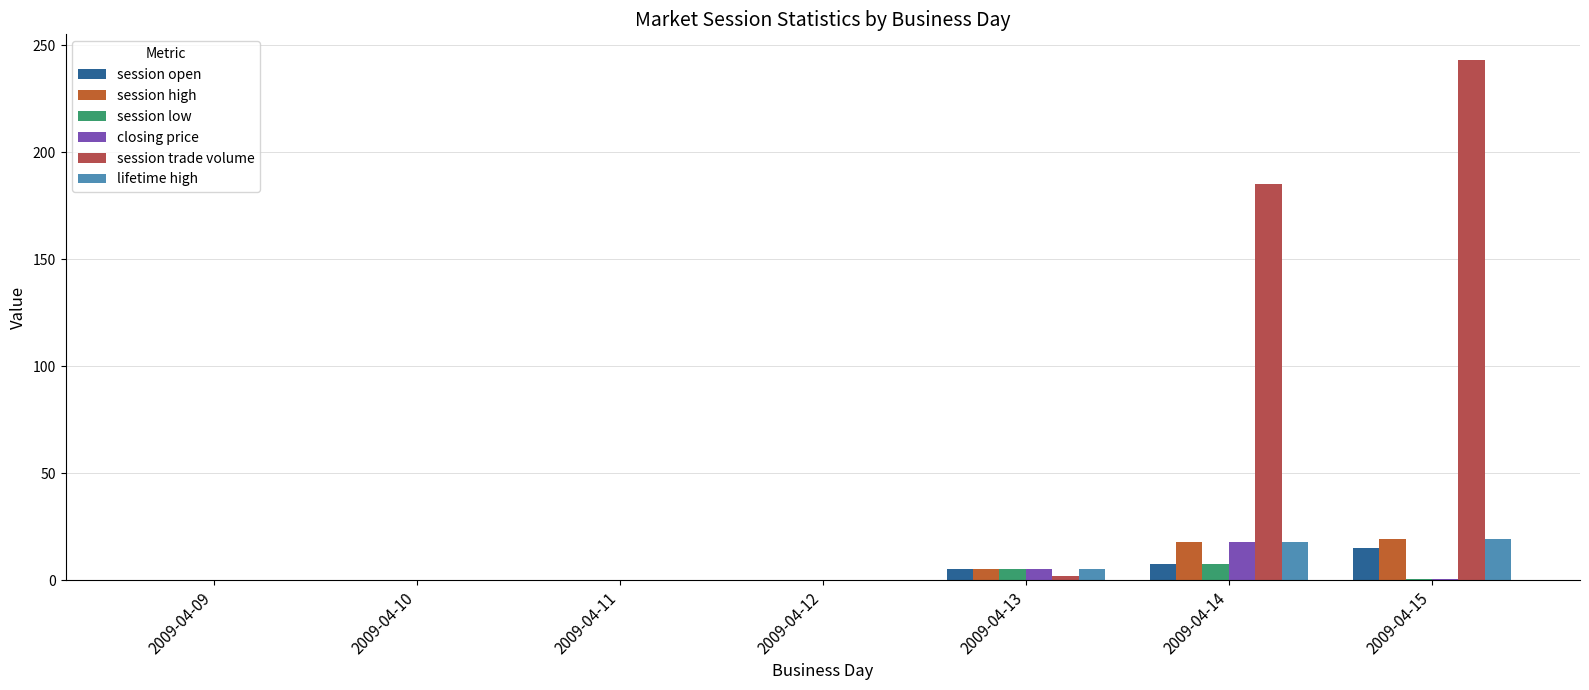

How many groups of bars are there?

7